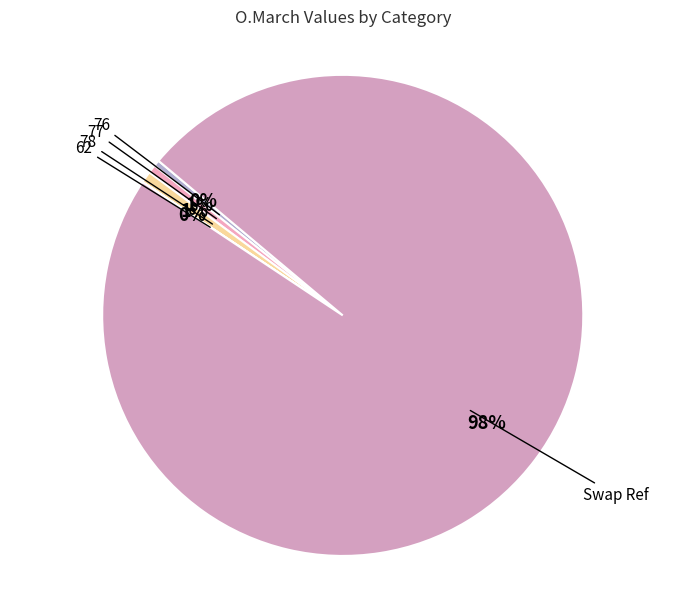

Does any single category account for the majority?

Yes